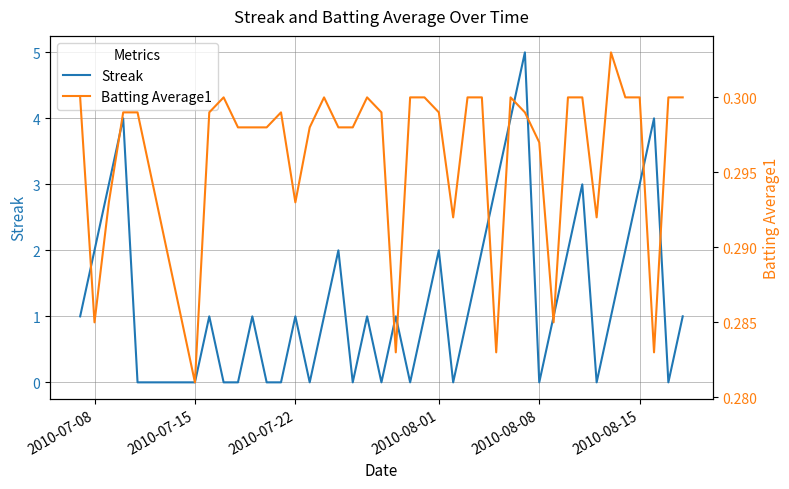

True or false: Streak has a value of 0 at 2010-07-22.

False